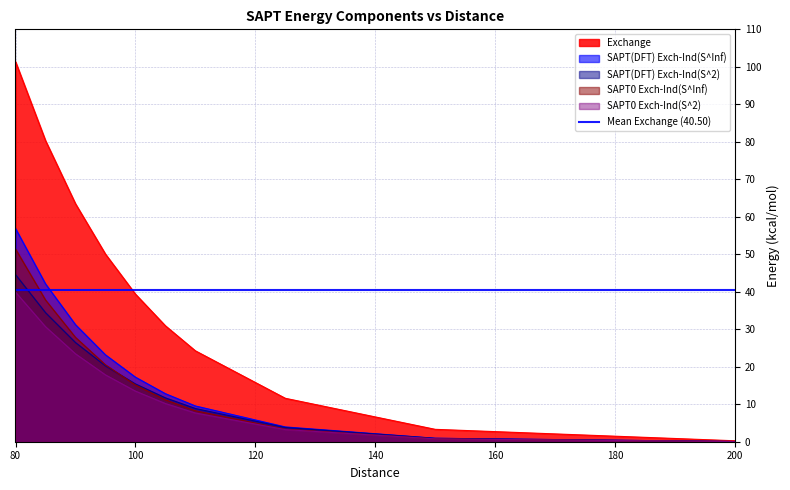

True or false: SAPT0 Exch-Ind(S^Inf) and Exchange cross at least once.

False